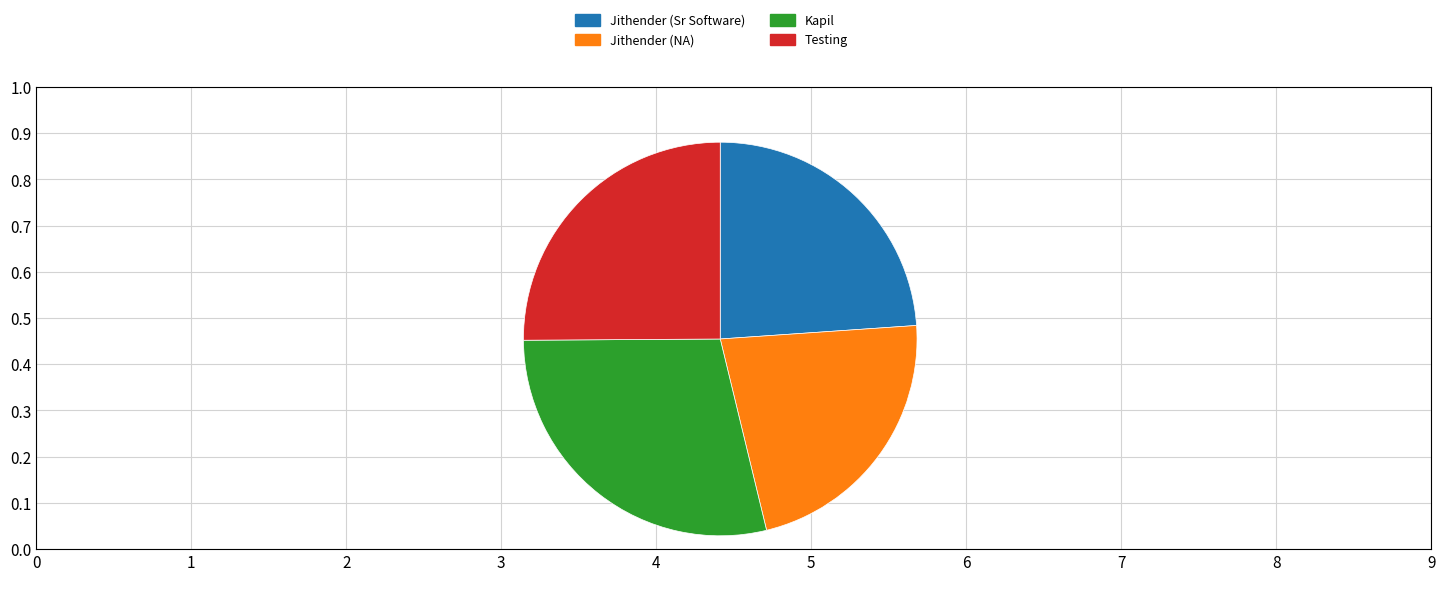

Is there a majority slice in this chart?

No